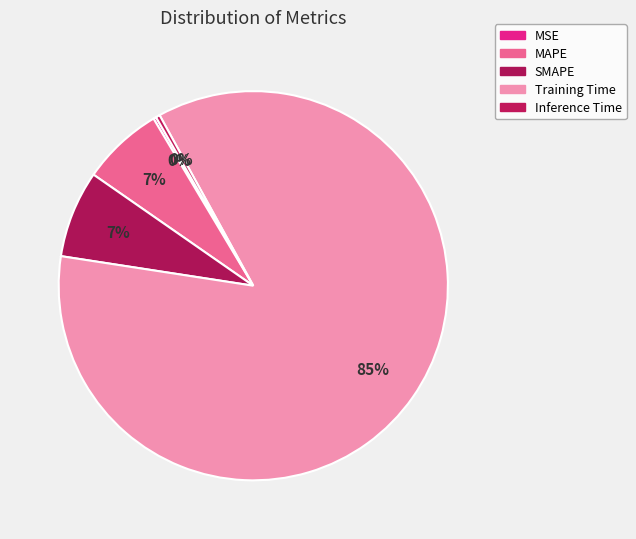

True or false: Training Time accounts for 85% of the total.

True